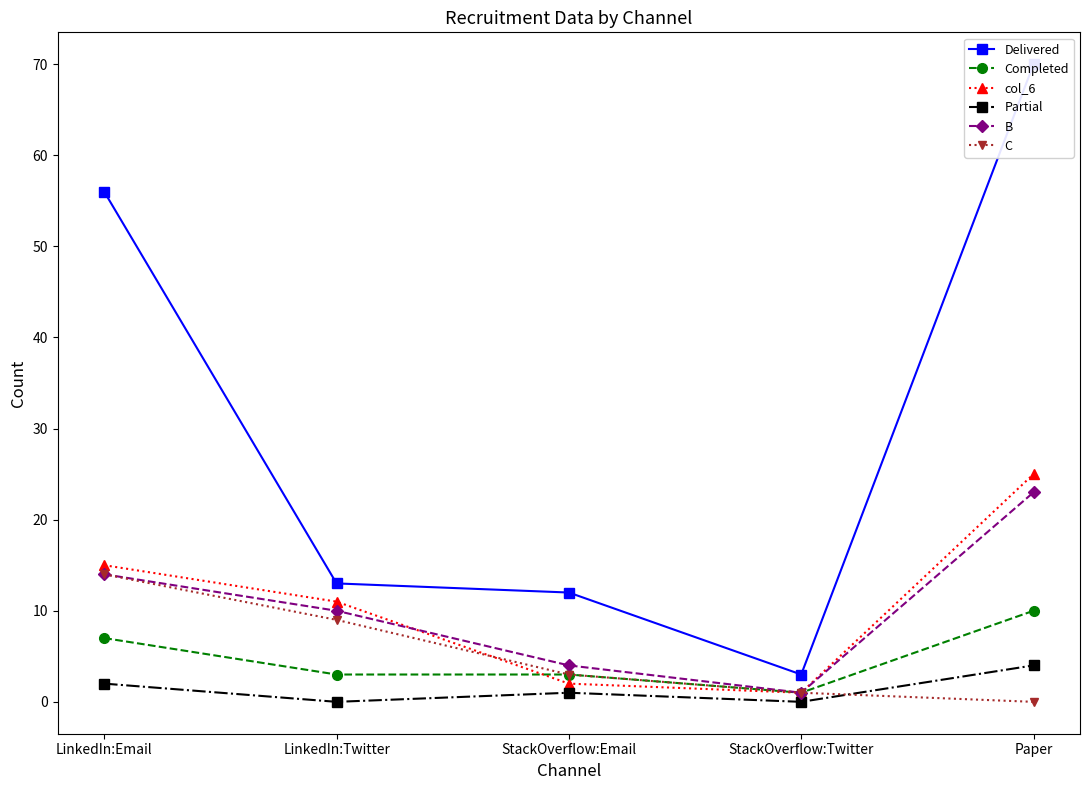

At which category is the sum across all series the highest?

Paper